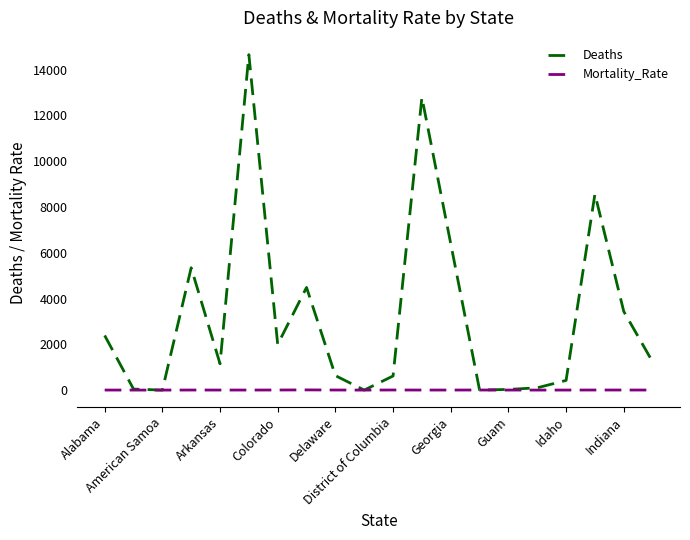

Rank the series by their maximum value, from highest to lowest.

Deaths, Mortality_Rate